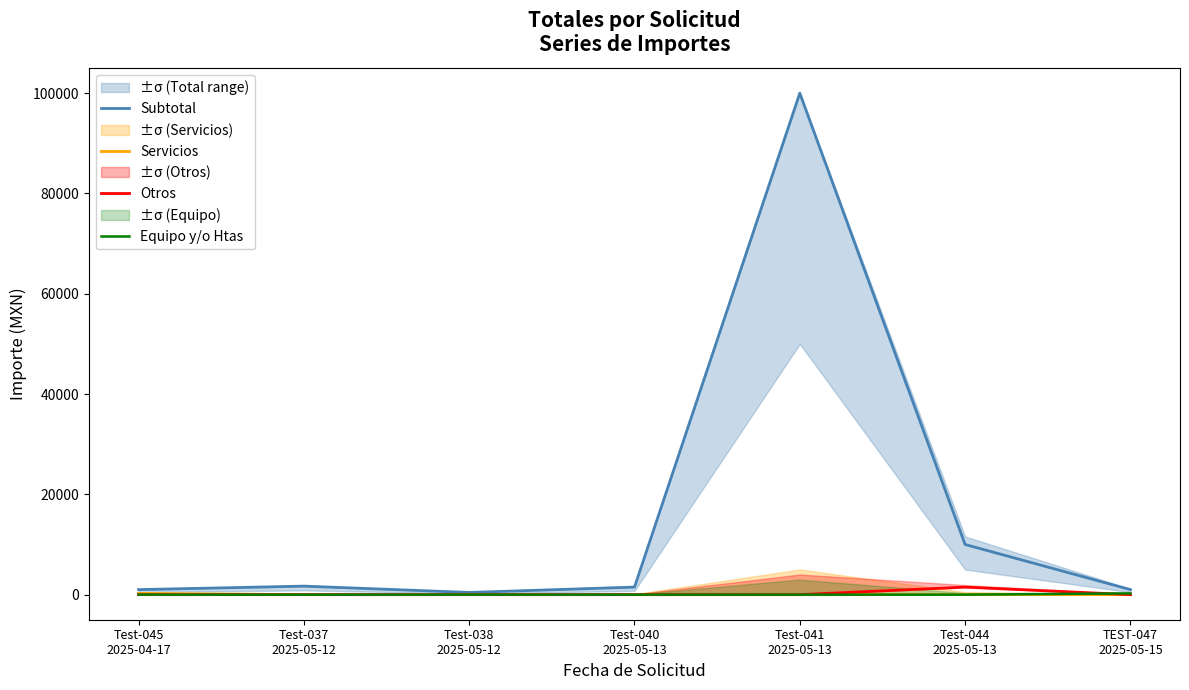

How many data points in Equipo y/o Htas are above 0?

1